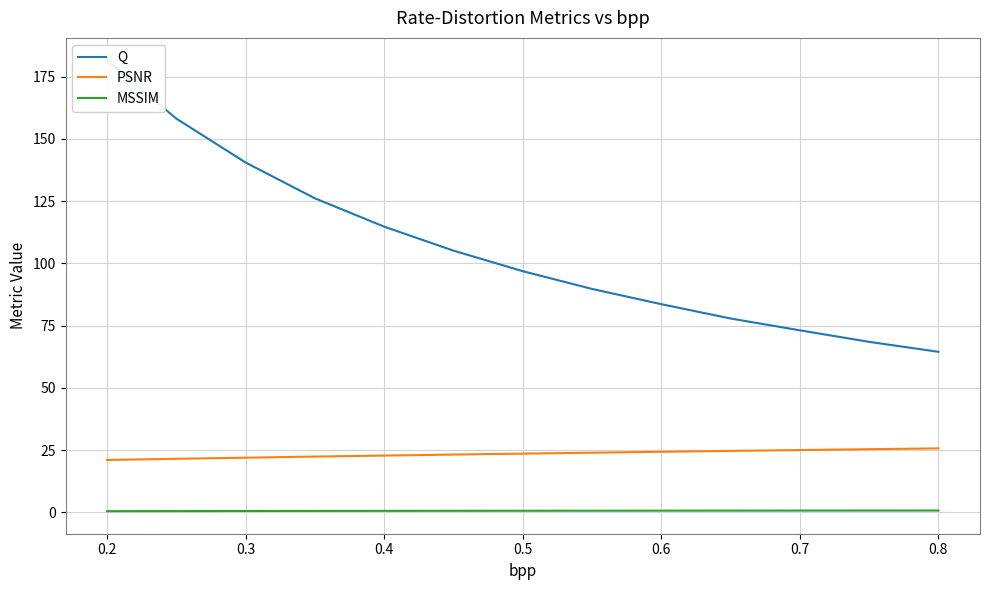

How many categories are shown in the chart?

13